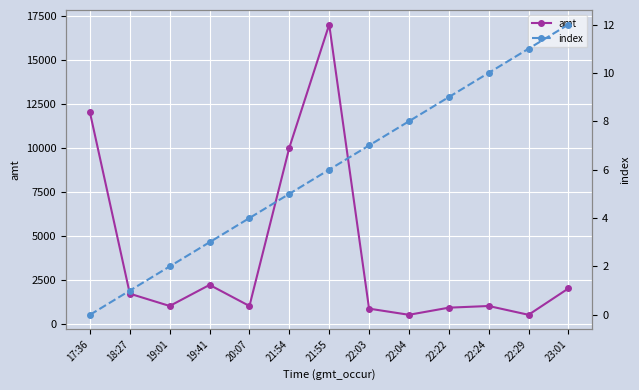

What is the greatest value displayed?

17000.0